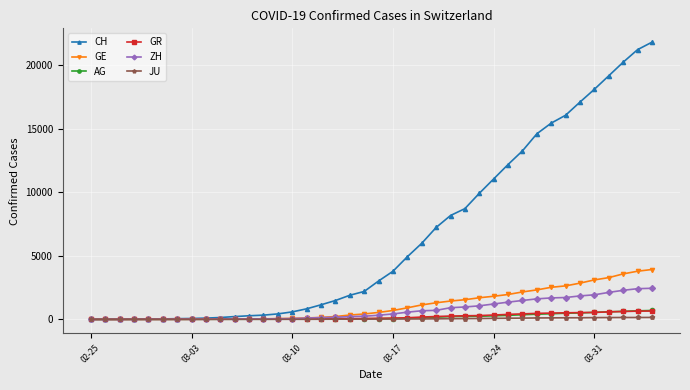

Which series has the largest range (max minus min)?

CH